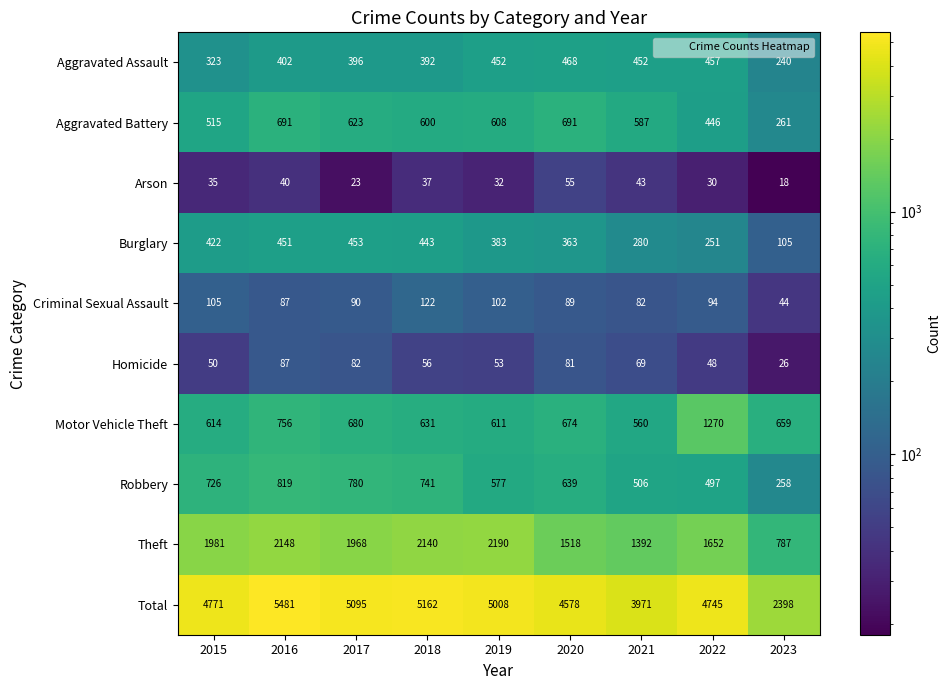

Which series changed the most between 2019 and 2020?

Theft